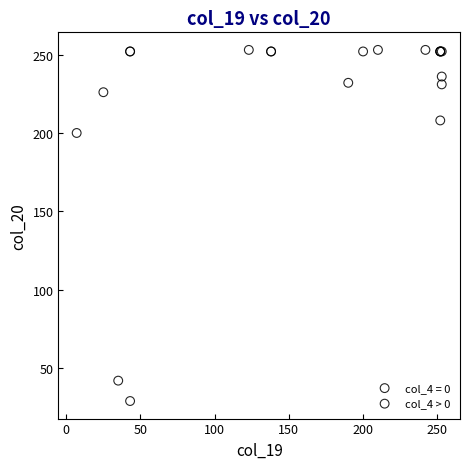

Which series contains the lowest Y value?

col_4 = 0